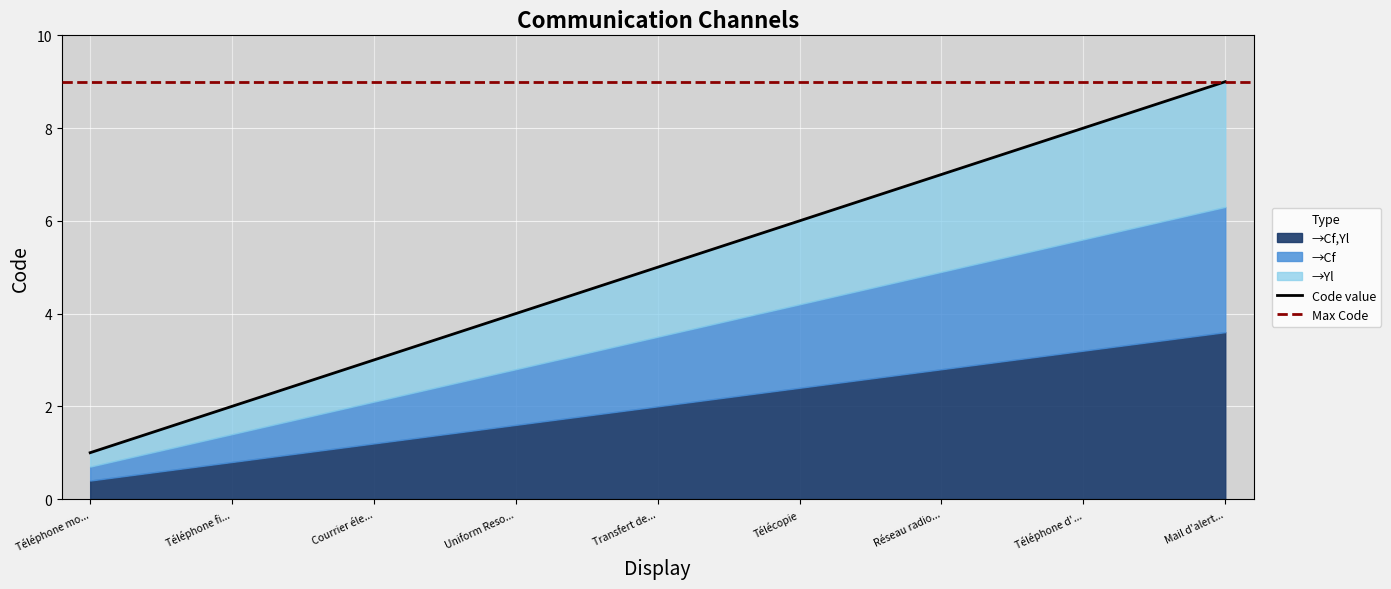

What is the label of the 5th point from the right?

Transfert de...